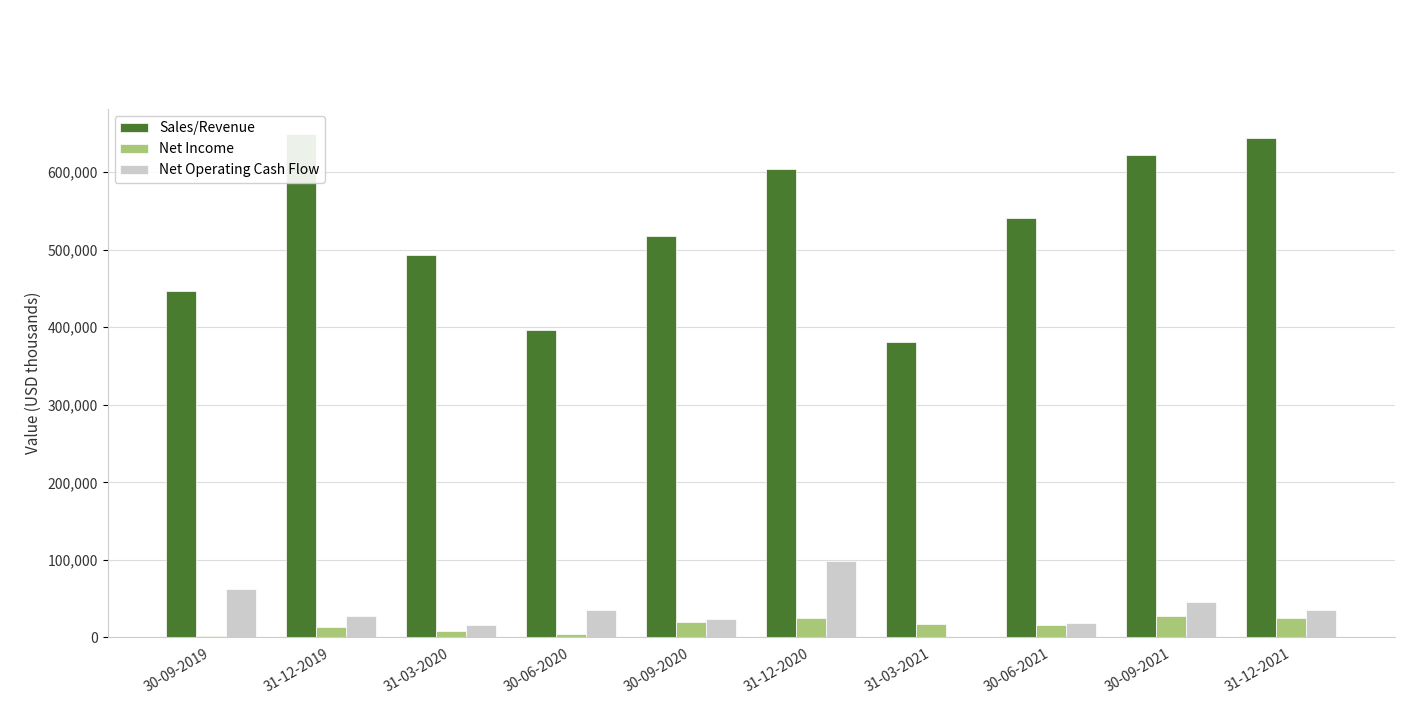

Reading right to left, what are all the values shown in this chart?

Sales/Revenue: 643458.0	621422.0	540488.0	381030.4	603557.0	517536.0	396518.0	493166.2	648782.0	446359.0
Net Income: 25632.0	28273.0	16212.0	16826.6	24565.0	19478.0	4415.0	7740.9	13549.0	1335.0
Net Operating Cash Flow: 35377.0	46329.0	18022.0	630.0	98673.0	24427.0	35742.0	15657.0	27290.0	61991.0